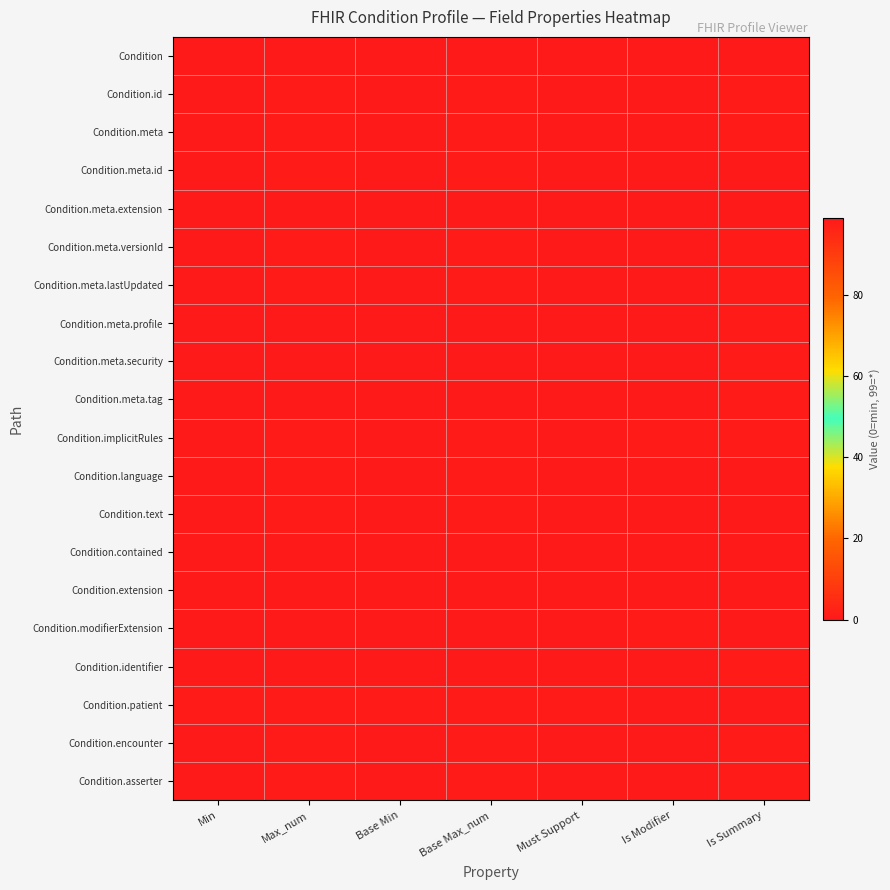

Reading left to right, extract all data points from this chart.

Condition: Min=0	Max_num=99	Base Min=0	Base Max_num=99	Must Support=0	Is Modifier=0	Is Summary=0
Condition.id: Min=0	Max_num=1	Base Min=0	Base Max_num=1	Must Support=0	Is Modifier=0	Is Summary=1
Condition.meta: Min=0	Max_num=1	Base Min=0	Base Max_num=1	Must Support=0	Is Modifier=0	Is Summary=1
Condition.meta.id: Min=0	Max_num=1	Base Min=0	Base Max_num=1	Must Support=0	Is Modifier=0	Is Summary=0
Condition.meta.extension: Min=0	Max_num=99	Base Min=0	Base Max_num=99	Must Support=0	Is Modifier=0	Is Summary=0
Condition.meta.versionId: Min=0	Max_num=1	Base Min=0	Base Max_num=1	Must Support=0	Is Modifier=0	Is Summary=1
Condition.meta.lastUpdated: Min=0	Max_num=1	Base Min=0	Base Max_num=1	Must Support=0	Is Modifier=0	Is Summary=1
Condition.meta.profile: Min=0	Max_num=99	Base Min=0	Base Max_num=99	Must Support=0	Is Modifier=0	Is Summary=1
Condition.meta.security: Min=0	Max_num=99	Base Min=0	Base Max_num=99	Must Support=0	Is Modifier=0	Is Summary=1
Condition.meta.tag: Min=0	Max_num=99	Base Min=0	Base Max_num=99	Must Support=0	Is Modifier=0	Is Summary=1
Condition.implicitRules: Min=0	Max_num=1	Base Min=0	Base Max_num=1	Must Support=0	Is Modifier=1	Is Summary=1
Condition.language: Min=0	Max_num=1	Base Min=0	Base Max_num=1	Must Support=0	Is Modifier=0	Is Summary=0
Condition.text: Min=0	Max_num=1	Base Min=0	Base Max_num=1	Must Support=0	Is Modifier=0	Is Summary=0
Condition.contained: Min=0	Max_num=99	Base Min=0	Base Max_num=99	Must Support=0	Is Modifier=0	Is Summary=0
Condition.extension: Min=0	Max_num=99	Base Min=0	Base Max_num=99	Must Support=0	Is Modifier=0	Is Summary=0
Condition.modifierExtension: Min=0	Max_num=99	Base Min=0	Base Max_num=99	Must Support=0	Is Modifier=1	Is Summary=0
Condition.identifier: Min=0	Max_num=99	Base Min=0	Base Max_num=99	Must Support=0	Is Modifier=0	Is Summary=1
Condition.patient: Min=1	Max_num=1	Base Min=1	Base Max_num=1	Must Support=1	Is Modifier=0	Is Summary=0
Condition.encounter: Min=0	Max_num=1	Base Min=0	Base Max_num=1	Must Support=0	Is Modifier=0	Is Summary=1
Condition.asserter: Min=0	Max_num=1	Base Min=0	Base Max_num=1	Must Support=0	Is Modifier=0	Is Summary=1